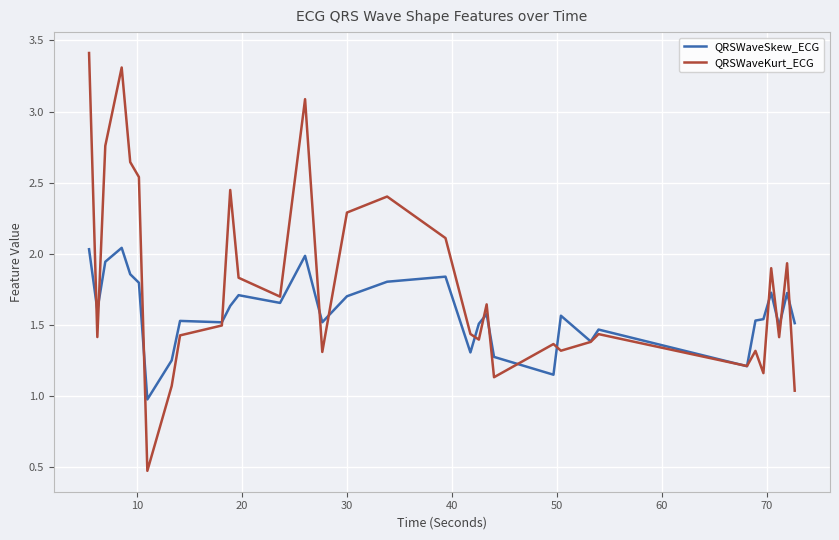

What is the greatest value displayed?

3.4